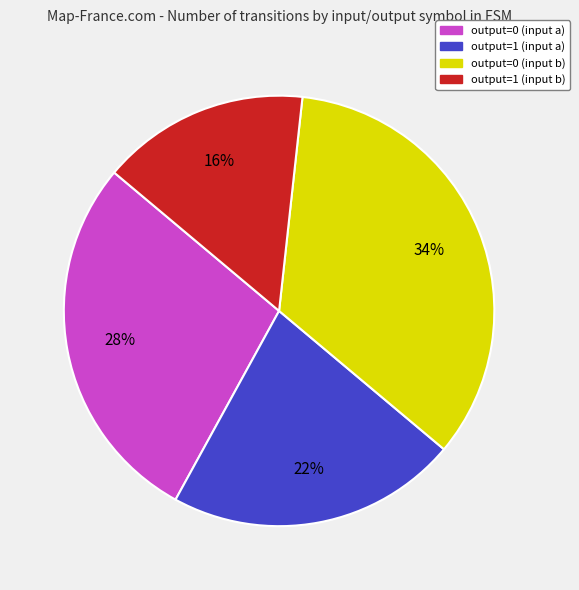

To the nearest percent, what is the difference between the output=0 (input b) and output=0 (input a) slice percentages?

6%